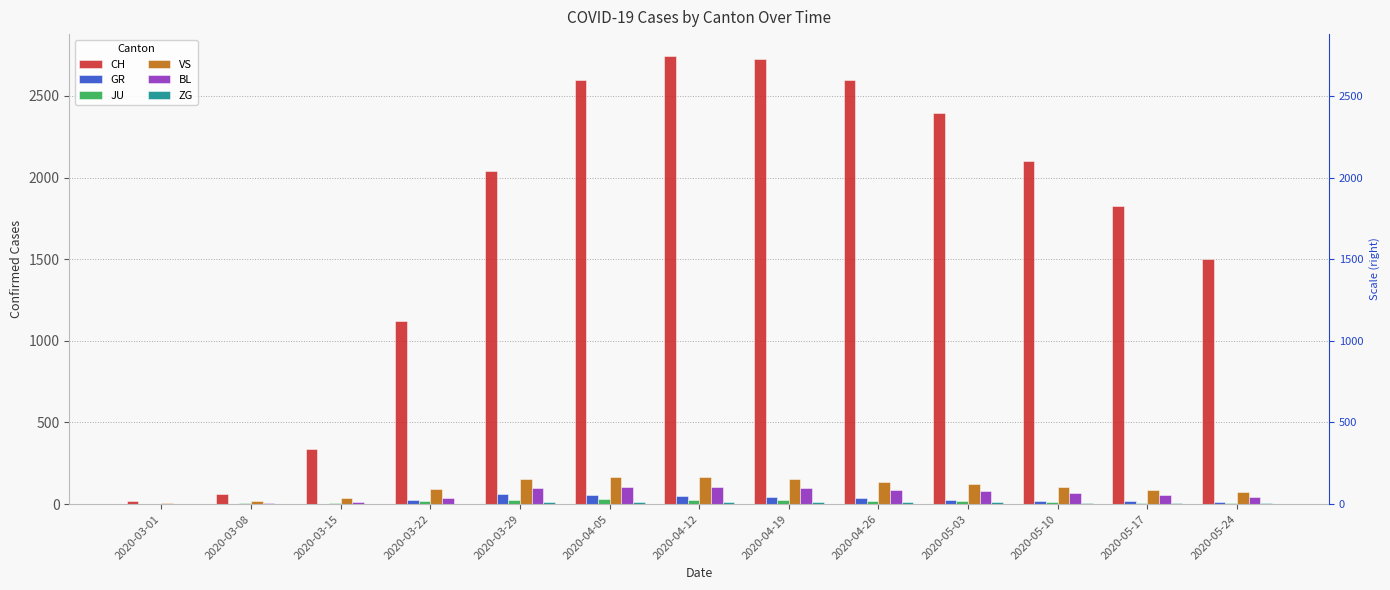

Rank the series at 2020-05-17 from highest to lowest value.

CH, VS, BL, GR, JU, ZG